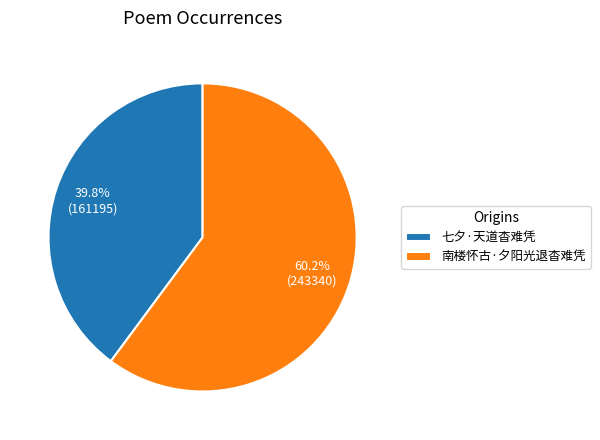

What percentage is the 南楼怀古·夕阳光退杳难凭 slice, to the nearest percent?

60%